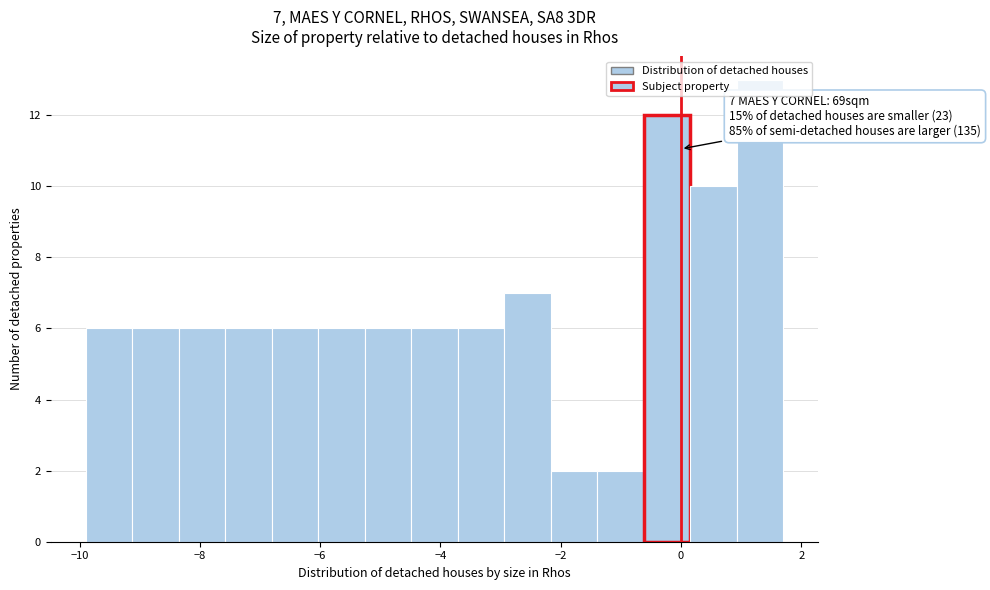

Read against the x-axis, roughly where is the centre of the tallest bar?

1.4